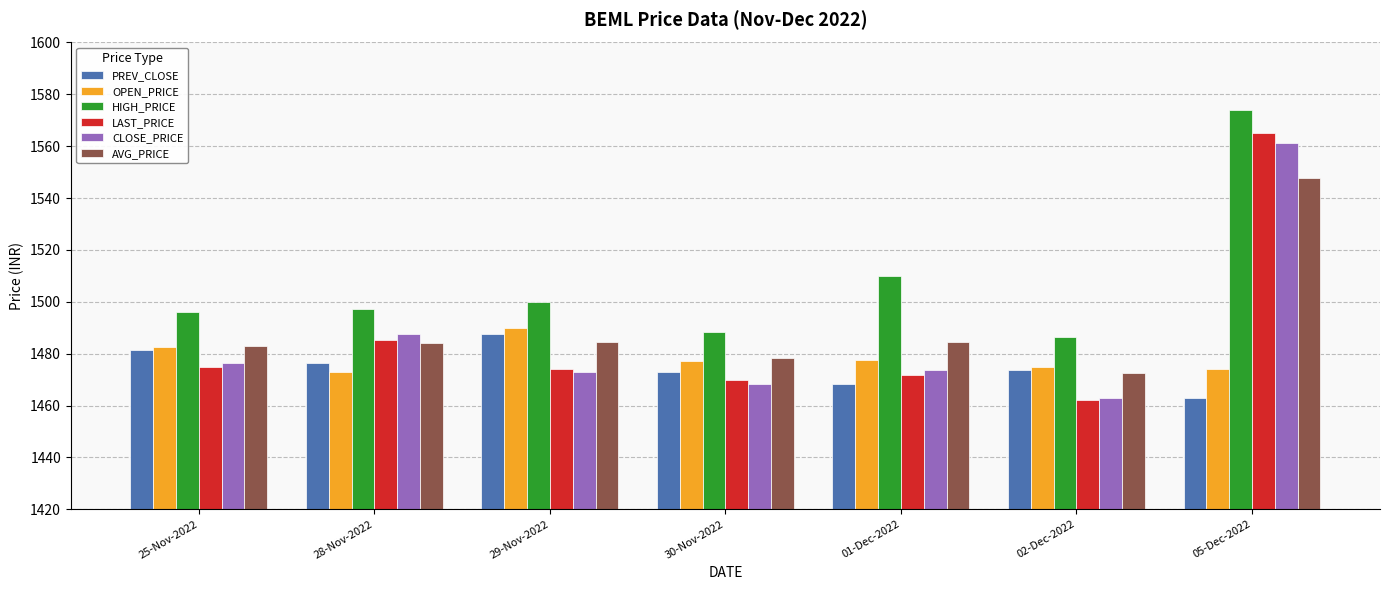

What position from the right is 25-Nov-2022?

7